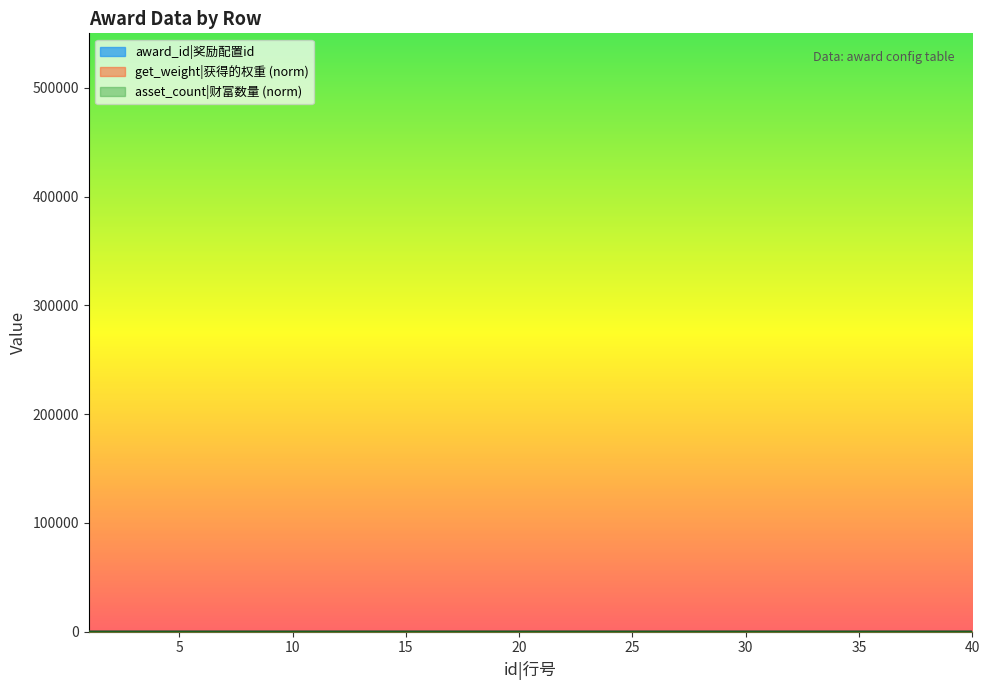

Which series changed the most between 21 and 35?

get_weight